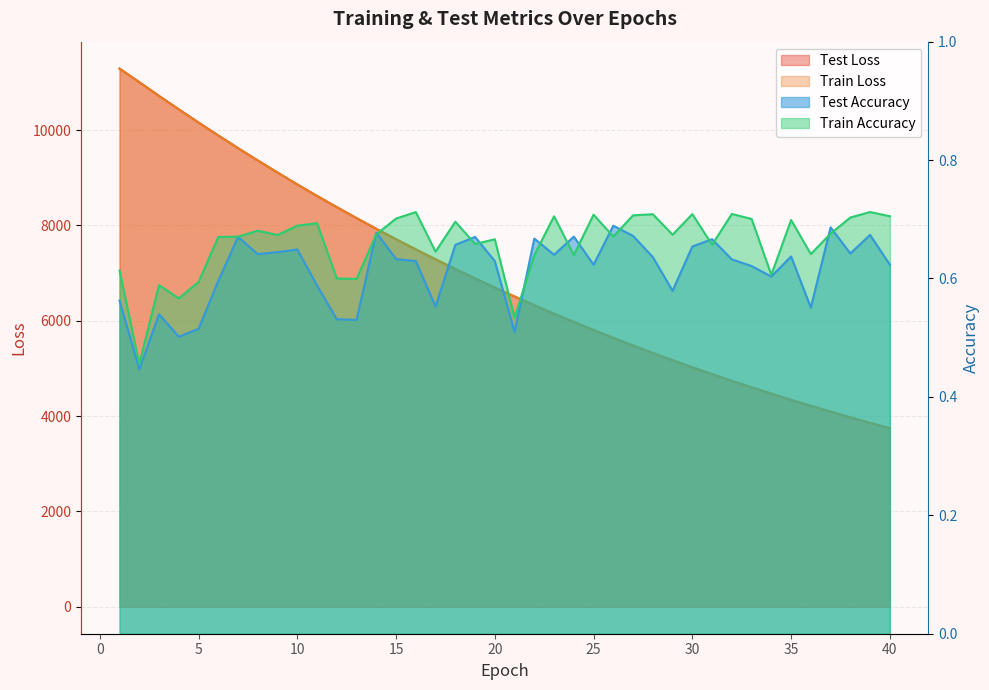

How many data points does each series have?

40